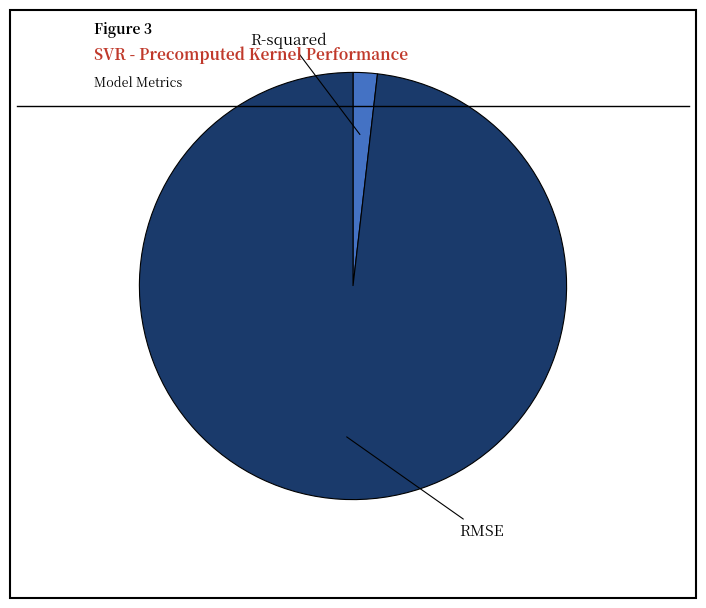

How many segments does this pie chart have?

2